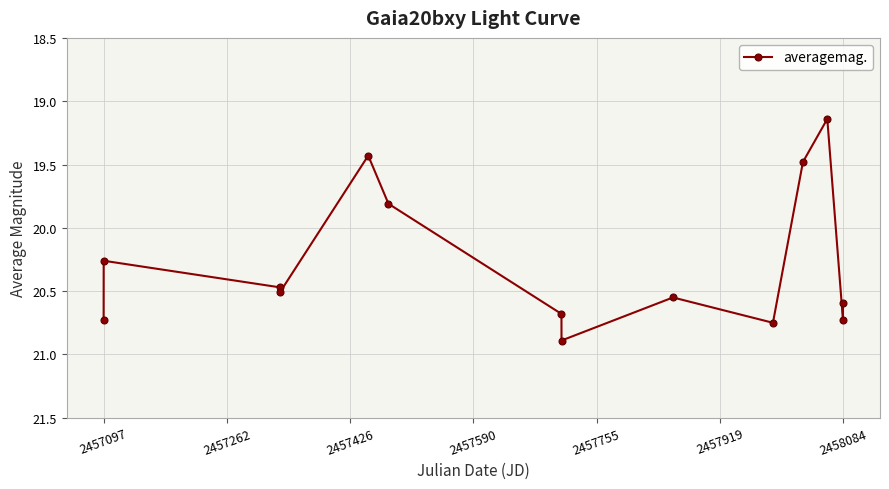

What is the value of the 8th point from the left?

20.9